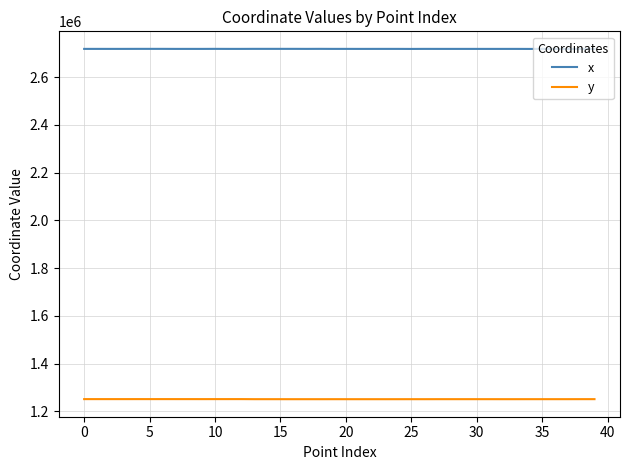

Does the chart display data point markers on the line(s)?

No